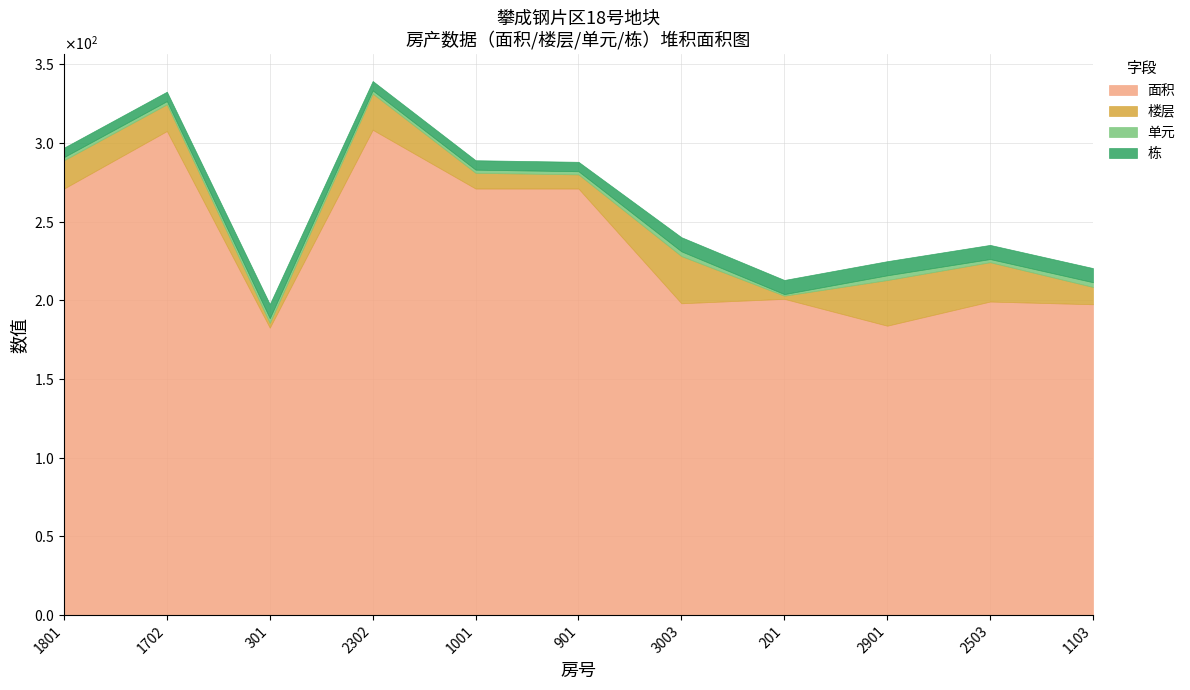

What are all the series names shown in the legend?

面积, 楼层, 单元, 栋